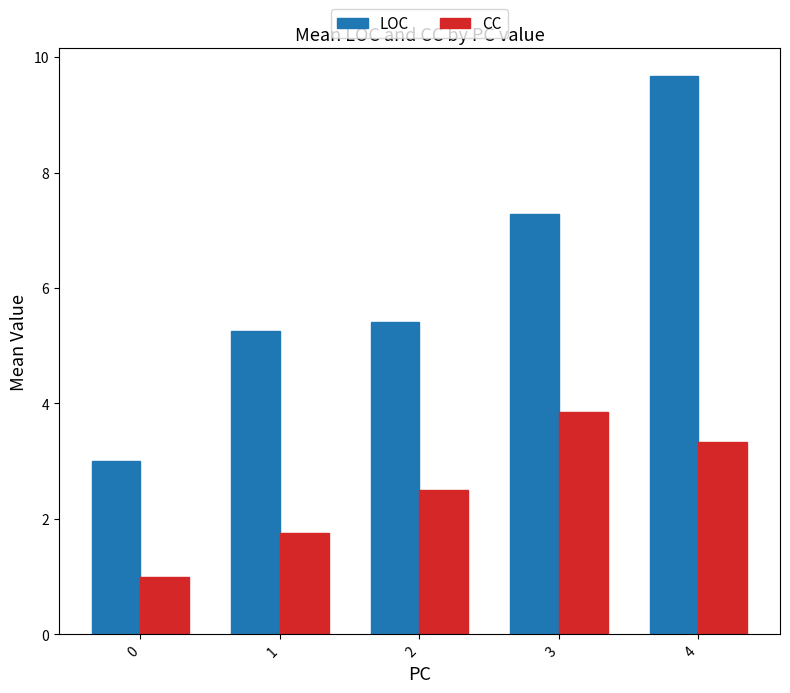

Between 0 and 1, which series saw the biggest shift?

LOC